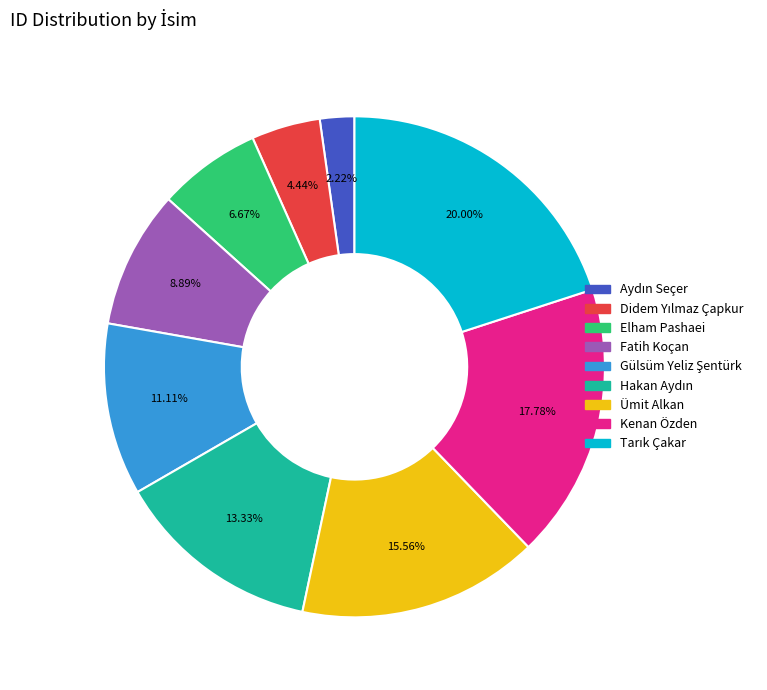

Is Elham Pashaei the majority of the pie?

No